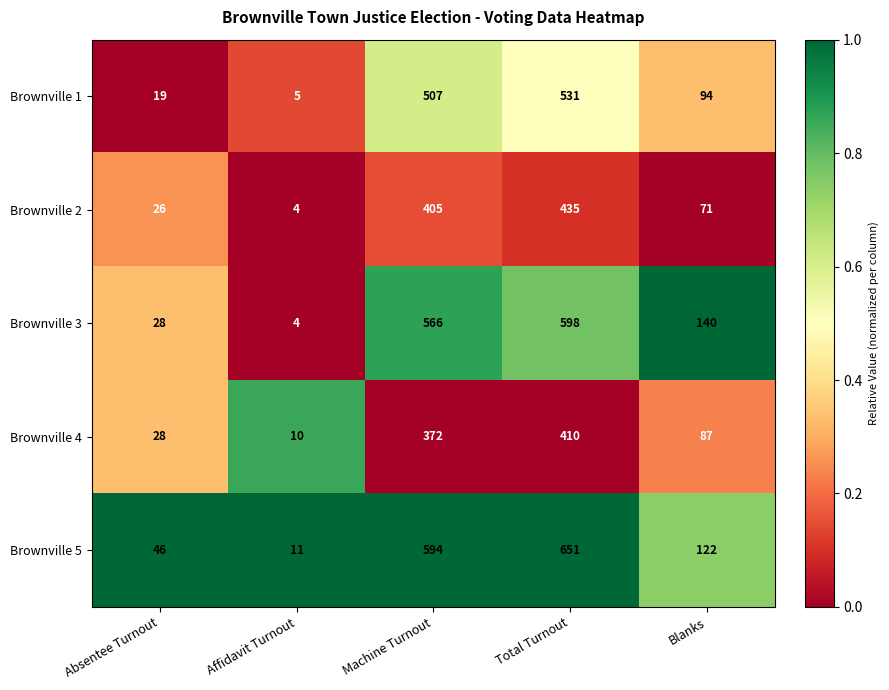

Reading right to left, extract all data points from this chart.

Brownville 1: 94	531	507	5	19
Brownville 2: 71	435	405	4	26
Brownville 3: 140	598	566	4	28
Brownville 4: 87	410	372	10	28
Brownville 5: 122	651	594	11	46